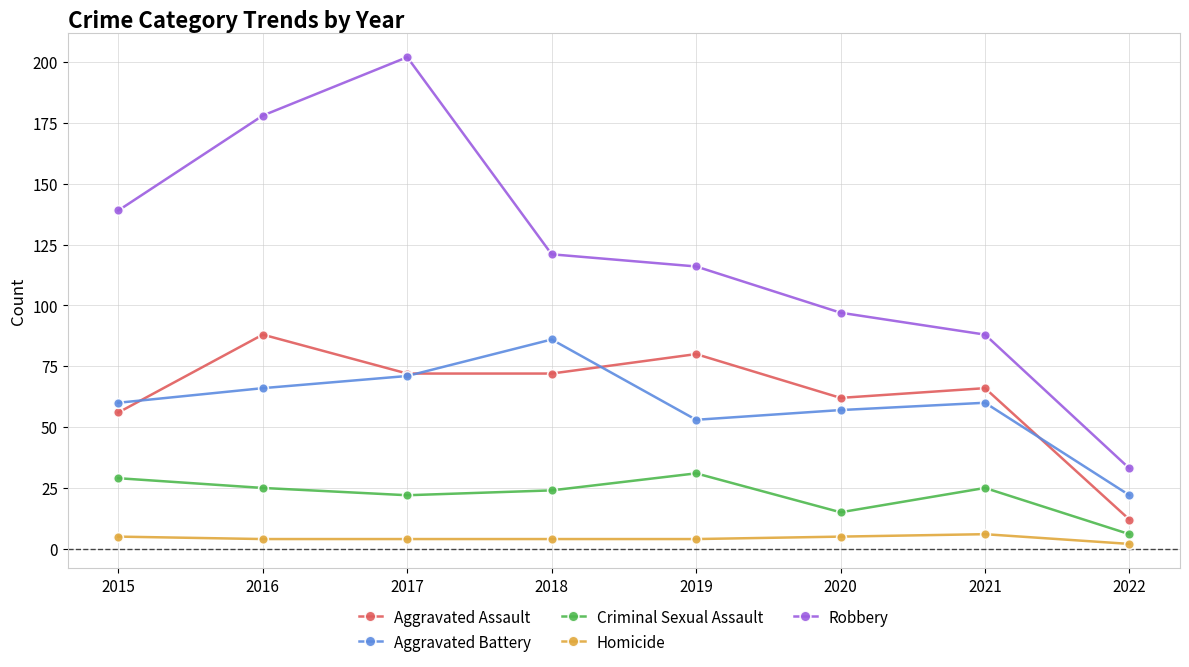

At 2018, list the series in order from smallest to largest.

Homicide, Criminal Sexual Assault, Aggravated Assault, Aggravated Battery, Robbery